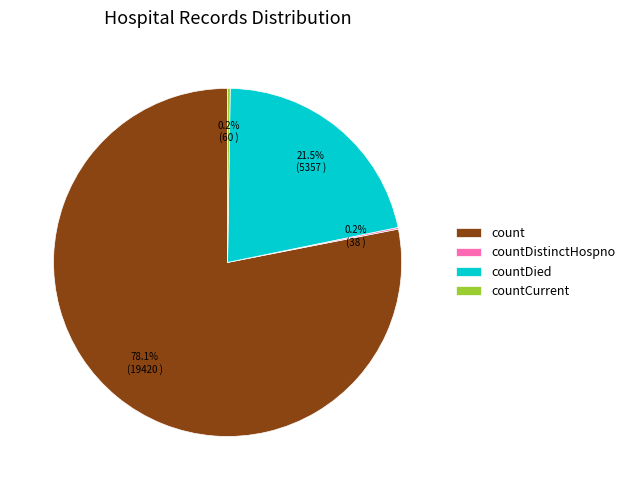

Which category has the biggest portion of the pie?

count